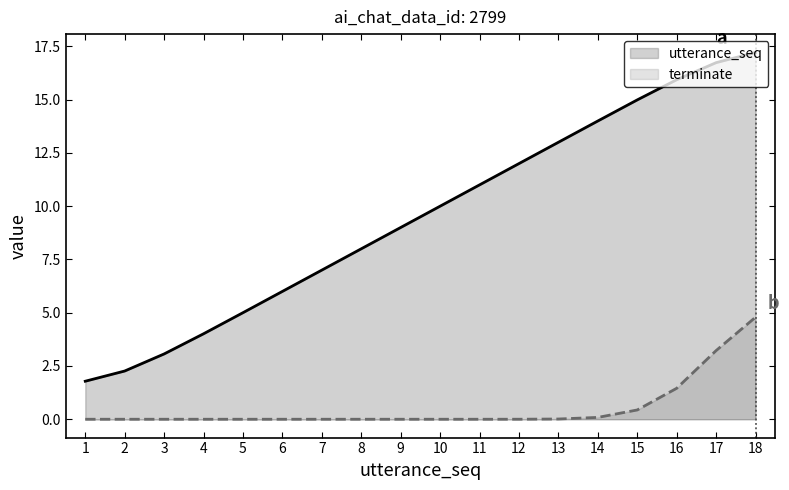

The terminate series shows -2.1 at 8. True or false?

False